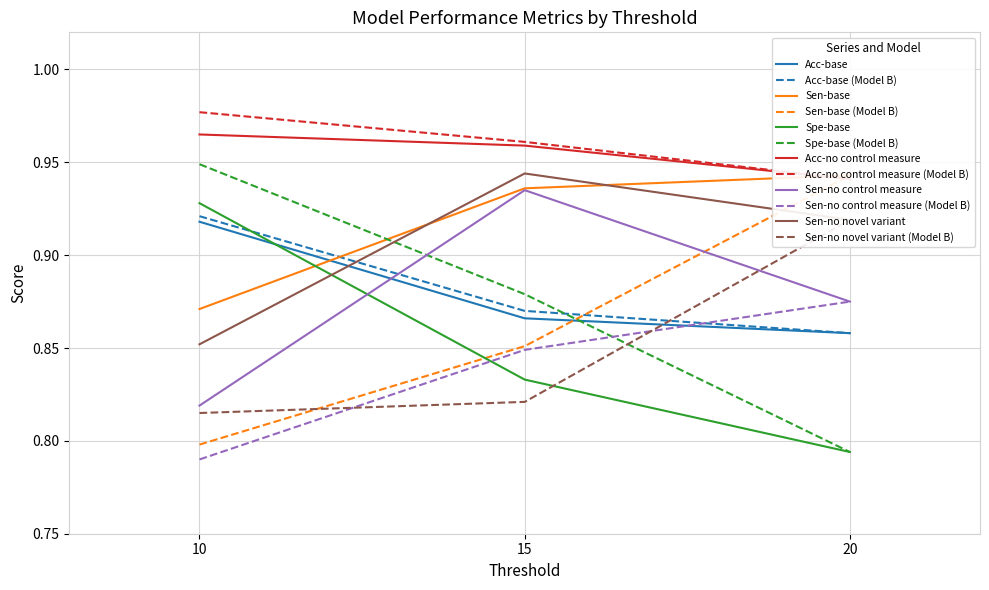

At which label does Sen-no control measure reach its peak?

15